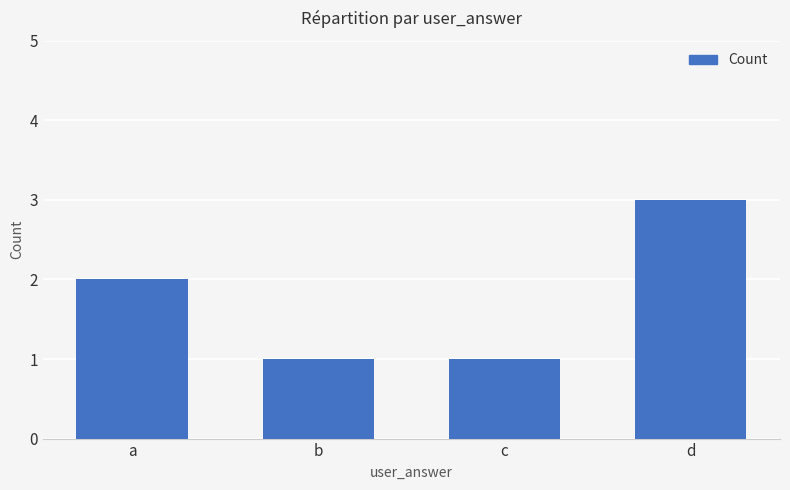

What is the maximum value shown in the chart?

3